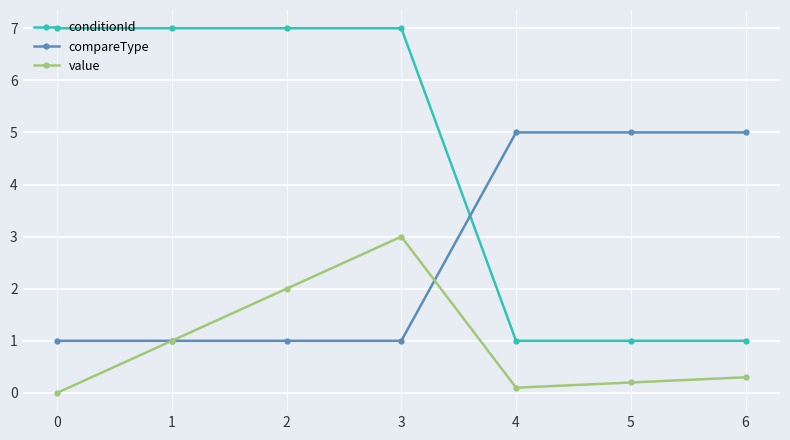

Rank the series by their average value, from lowest to highest.

value, compareType, conditionId